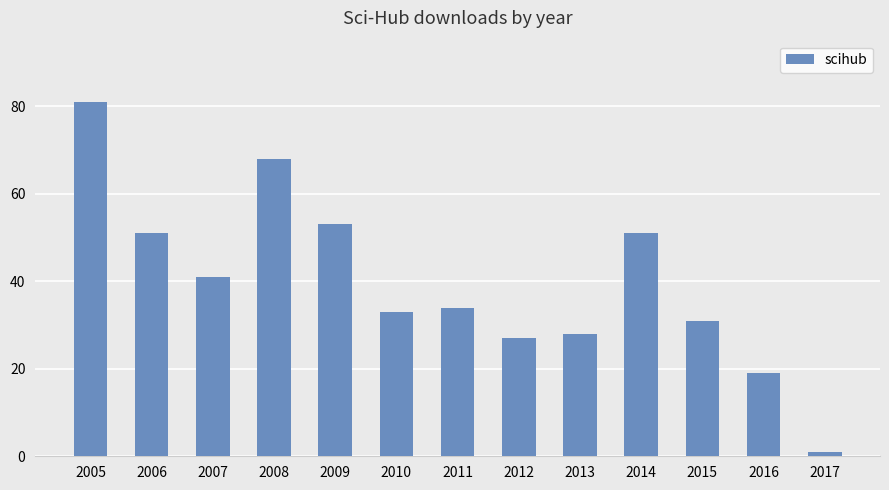

What is the change in value from 2008 to 2016?

-49